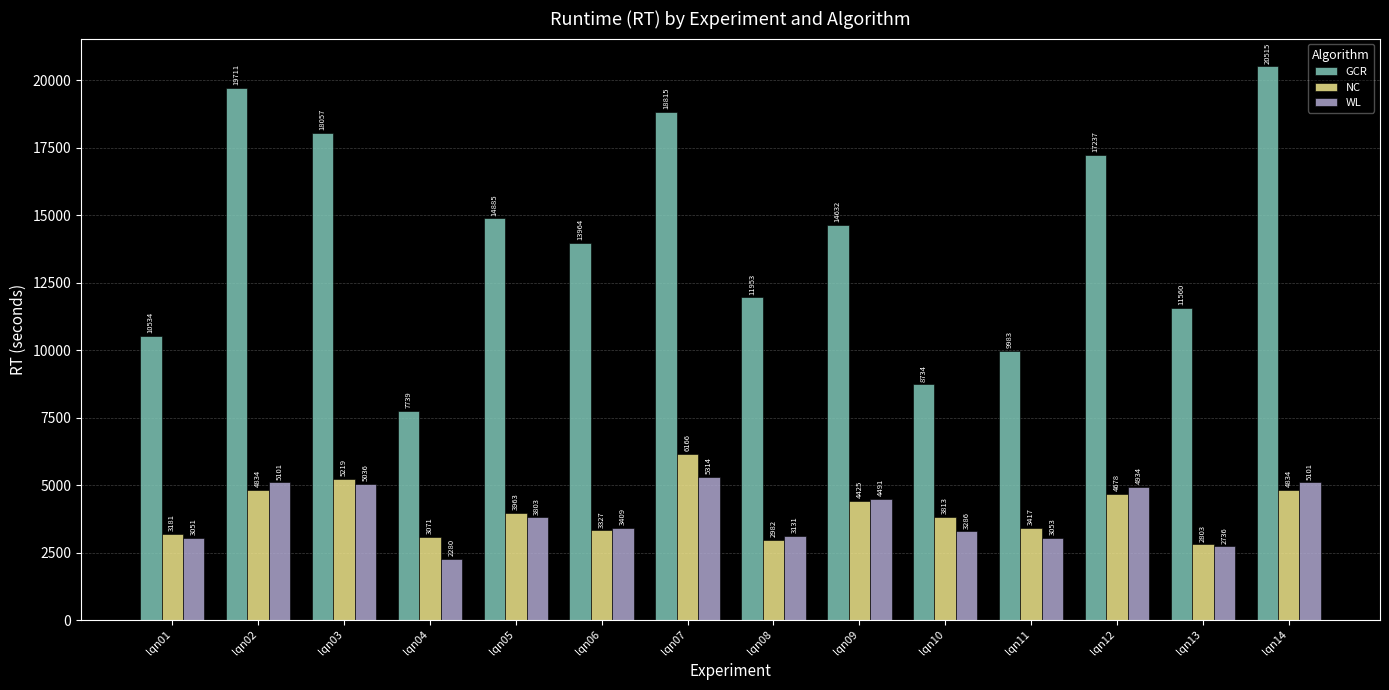

Where does the NC series first go above 3963?

lqn02